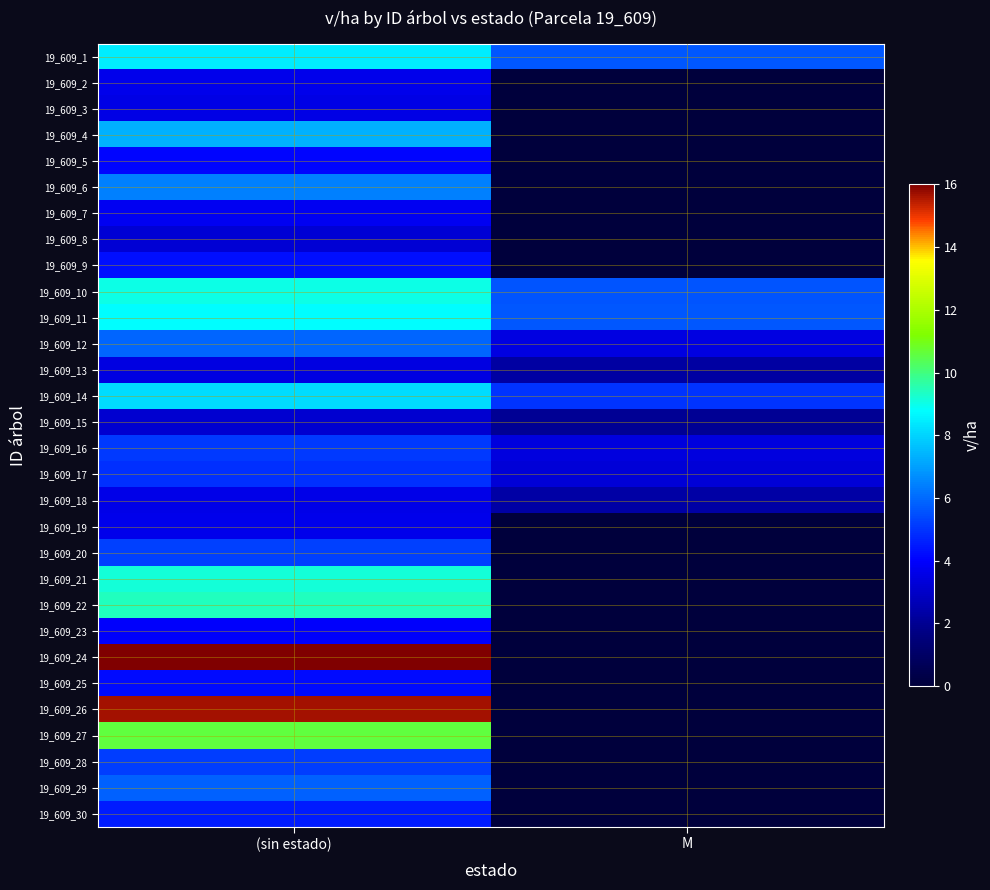

At how many categories does at least one series exceed 1?

2